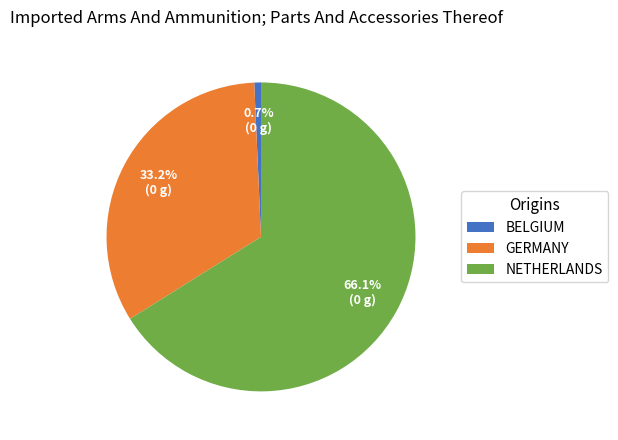

Between BELGIUM and GERMANY, which is larger?

GERMANY